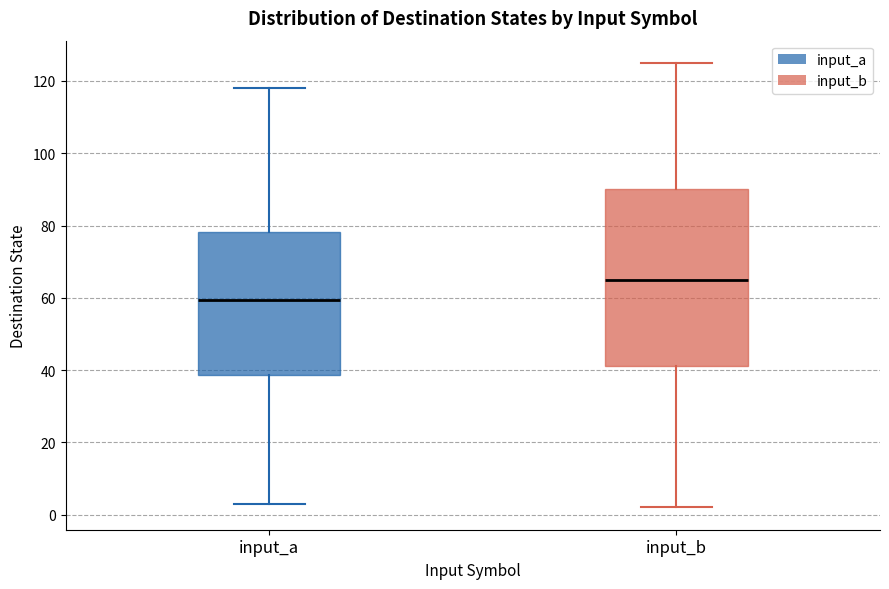

Reading left to right, read every box against the y-axis: the position of its median line, the range the box covers, and the ends of its whiskers. The values are not printed on the chart, so give them approximately, as read against the axis.

input_a: median 60, box 38 to 78, whiskers 4 to 118
input_b: median 66, box 42 to 90, whiskers 2 to 126